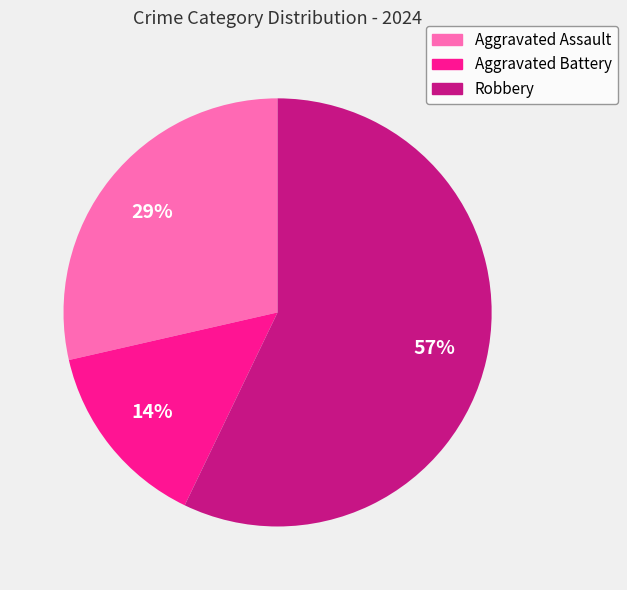

Between Robbery and Aggravated Battery, which is larger?

Robbery